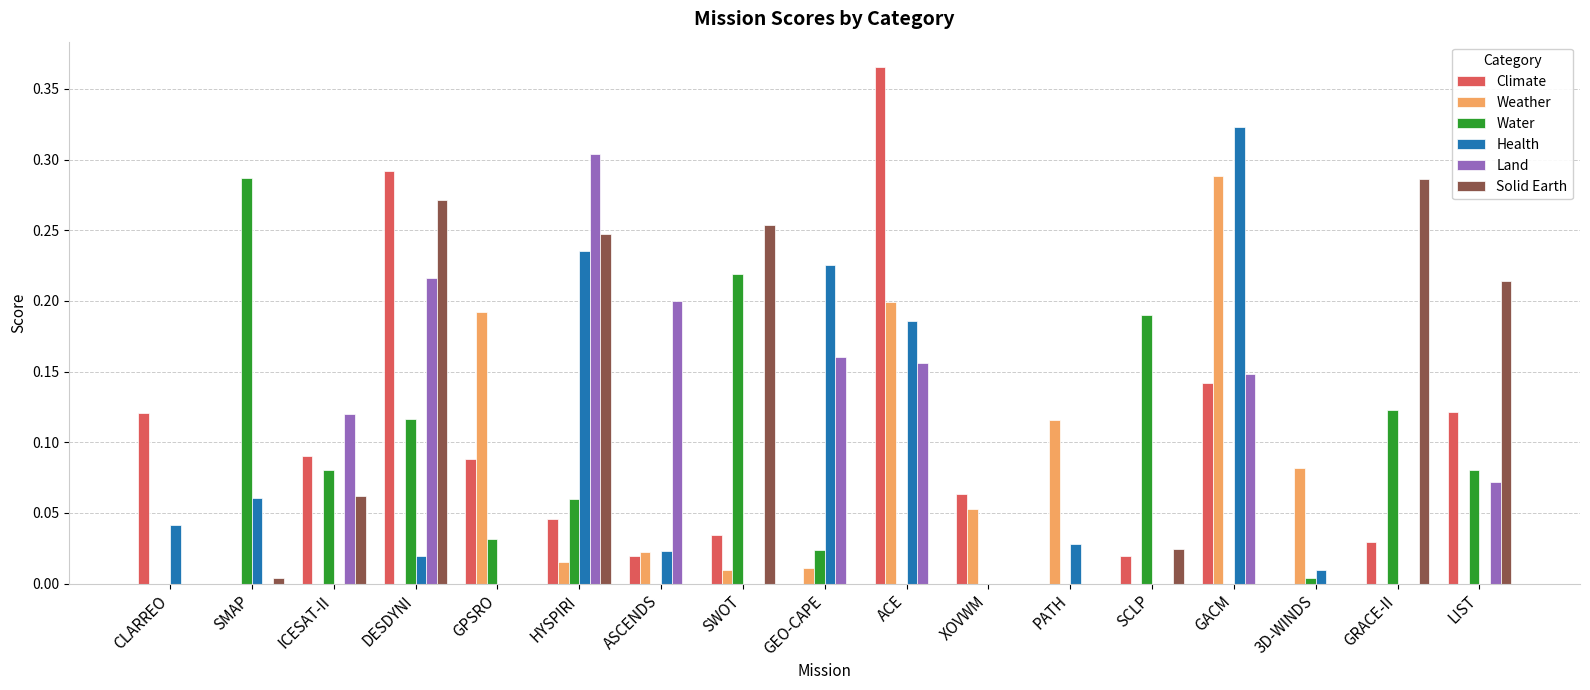

What is the sum of all Climate values?

1.4